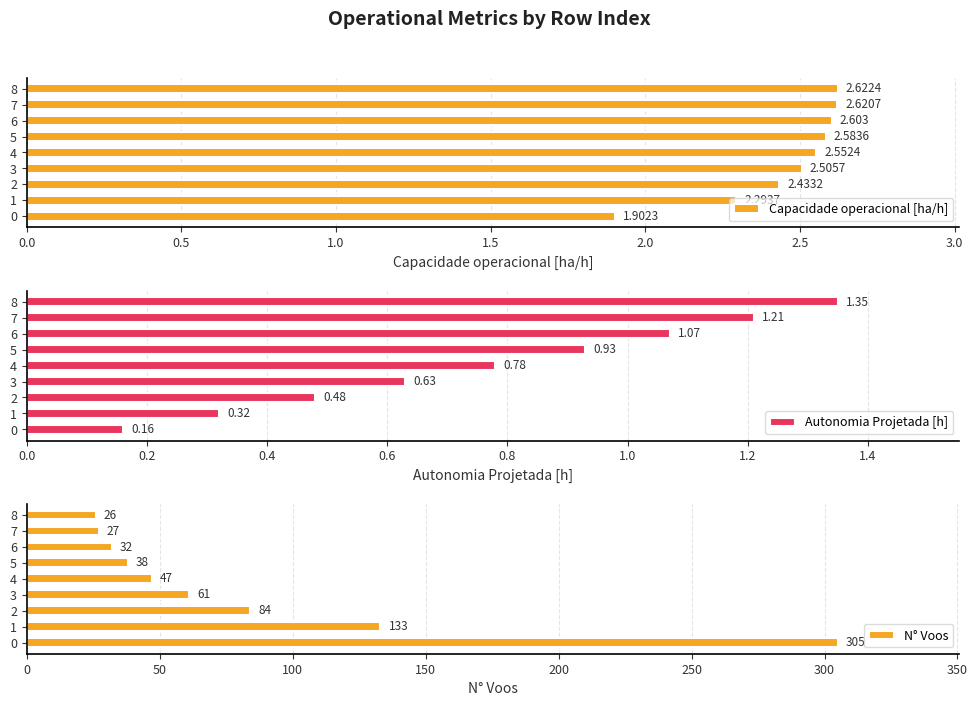

How many data points in Capacidade operacional [ha/h] are above 2?

8